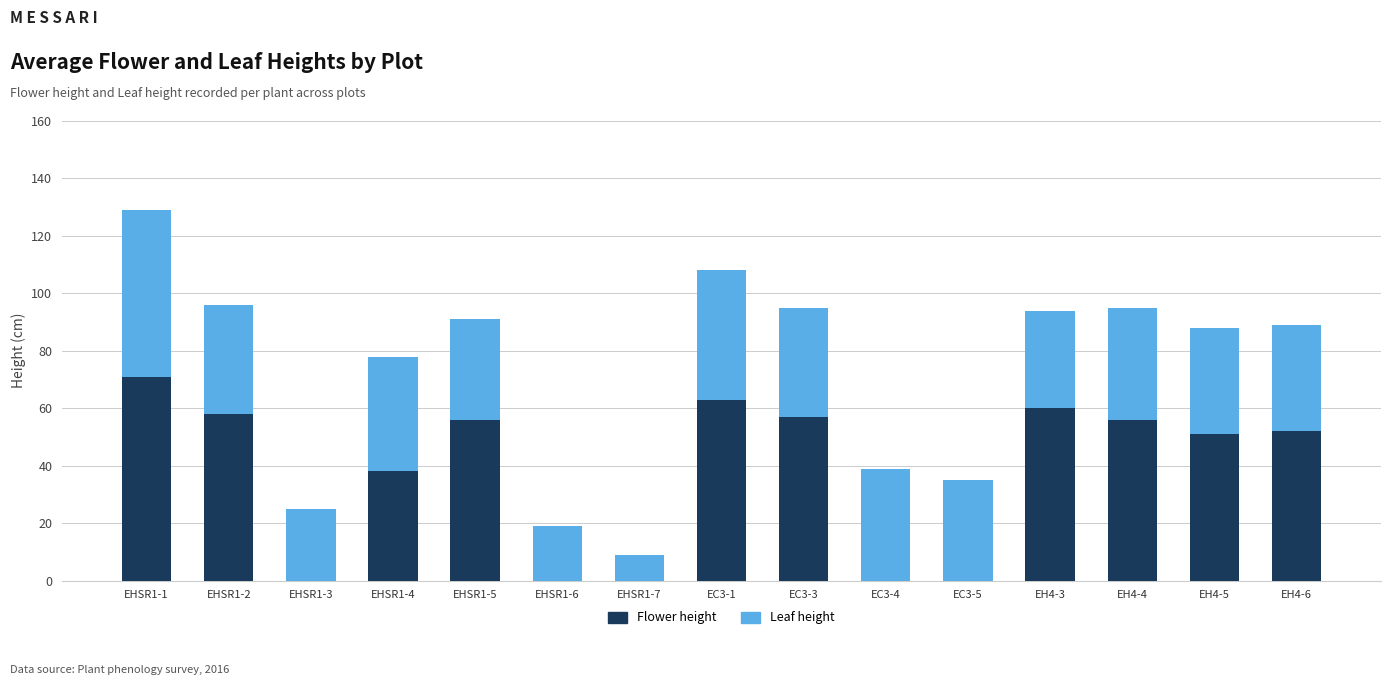

Reading left to right, list the values for the Flower height series.

EHSR1-1=71	EHSR1-2=58	EHSR1-3=0	EHSR1-4=38	EHSR1-5=56	EHSR1-6=0	EHSR1-7=0	EC3-1=63	EC3-3=57	EC3-4=0	EC3-5=0	EH4-3=60	EH4-4=56	EH4-5=51	EH4-6=52